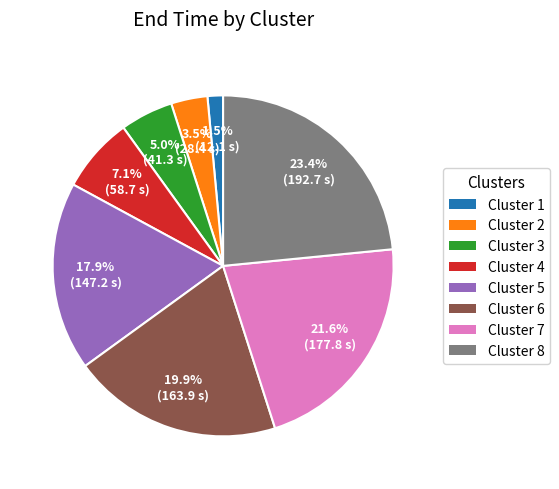

Which has a higher value, Cluster 1 or Cluster 2?

Cluster 2